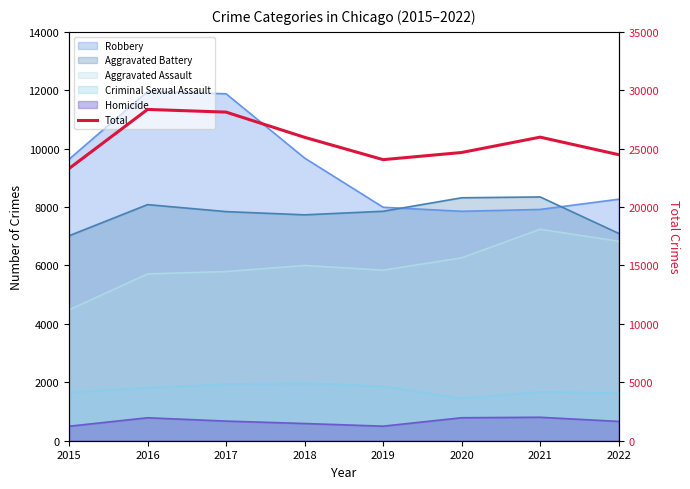

The value at 2021 is 5336. True or false?

False